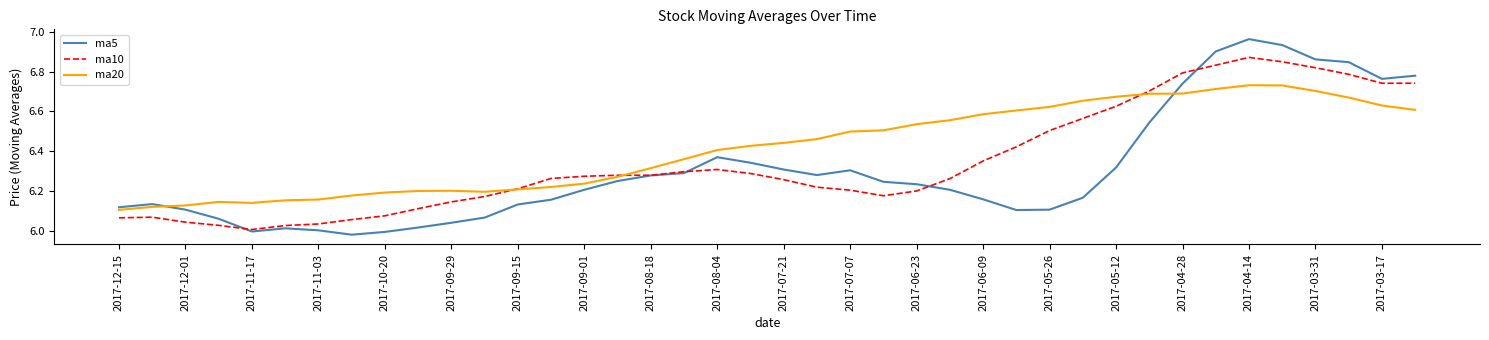

Which series has the largest total across all categories?

ma20